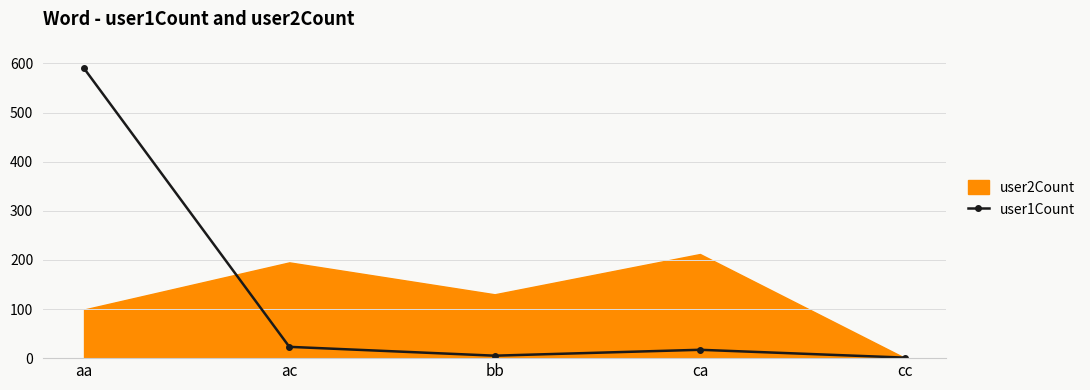

What is the value of the 2nd point from the left?

23